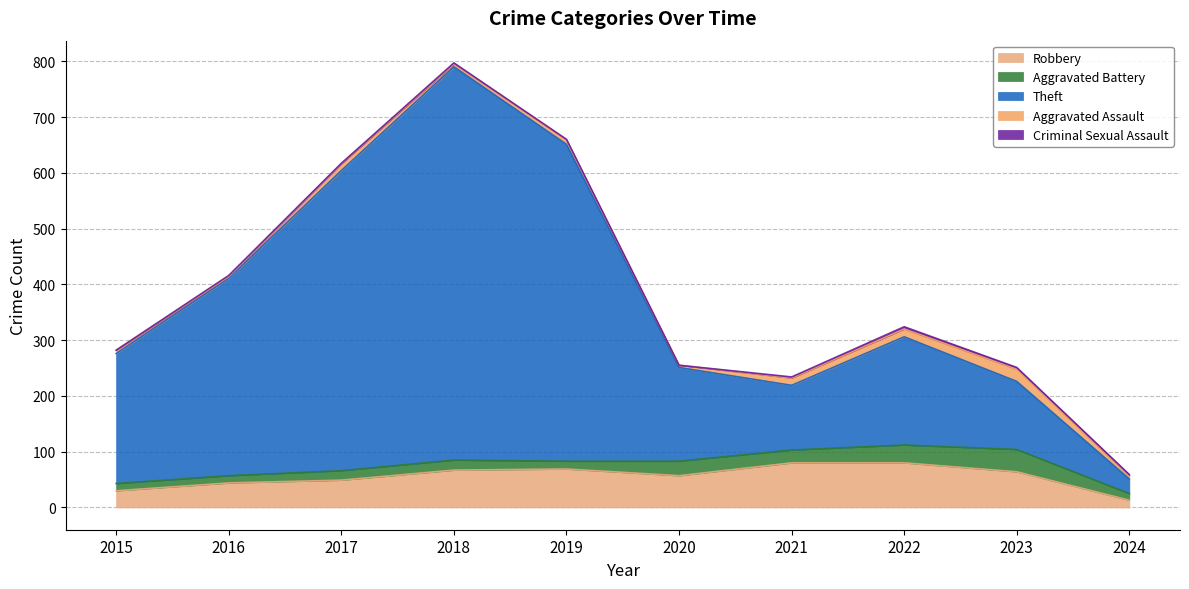

Reading left to right, extract all data points from this chart.

Robbery: 2015=30	2016=44	2017=49	2018=67	2019=69	2020=57	2021=80	2022=80	2023=64	2024=13
Aggravated Battery: 2015=13	2016=13	2017=17	2018=18	2019=14	2020=26	2021=23	2022=32	2023=40	2024=12
Theft: 2015=233	2016=354	2017=538	2018=705	2019=568	2020=168	2021=116	2022=194	2023=122	2024=26
Aggravated Assault: 2015=6	2016=3	2017=12	2018=5	2019=8	2020=4	2021=13	2022=14	2023=22	2024=5
Criminal Sexual Assault: 2015=0	2016=2	2017=1	2018=2	2019=1	2020=0	2021=2	2022=4	2023=3	2024=3